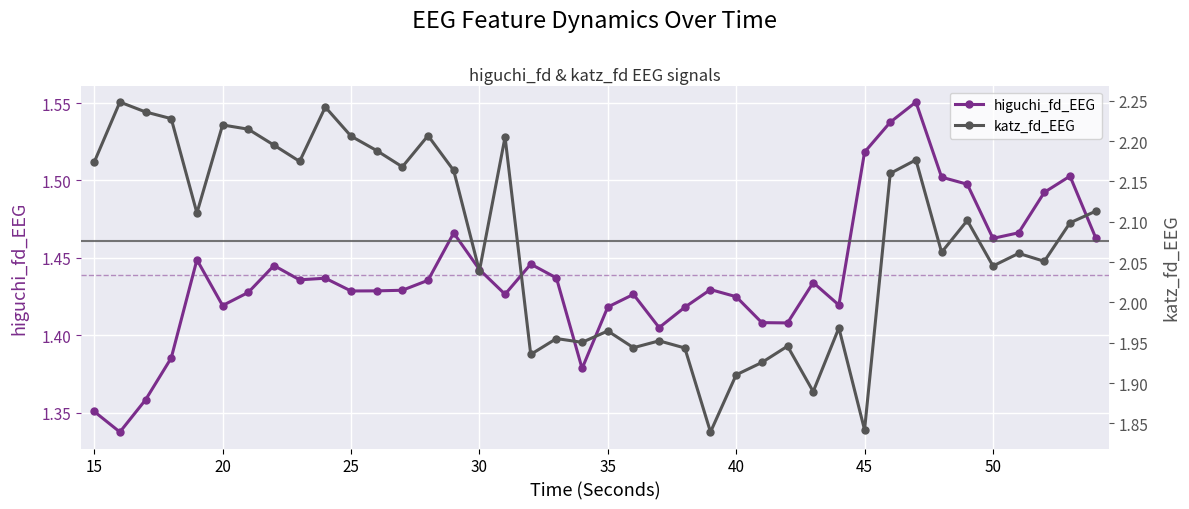

True or false: katz_fd_EEG and higuchi_fd_EEG intersect in this chart.

False